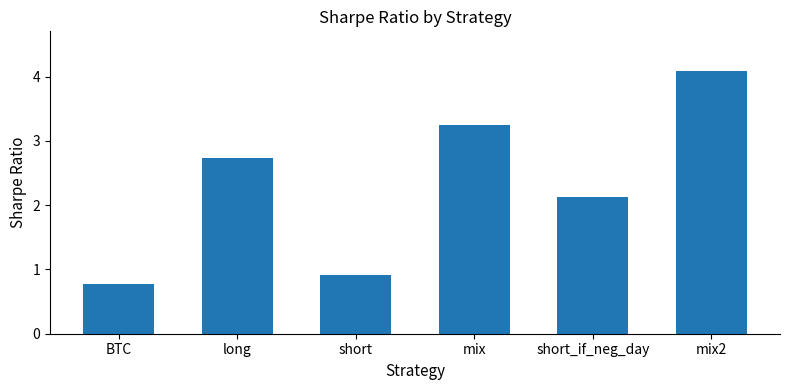

How many data points are above 2?

4